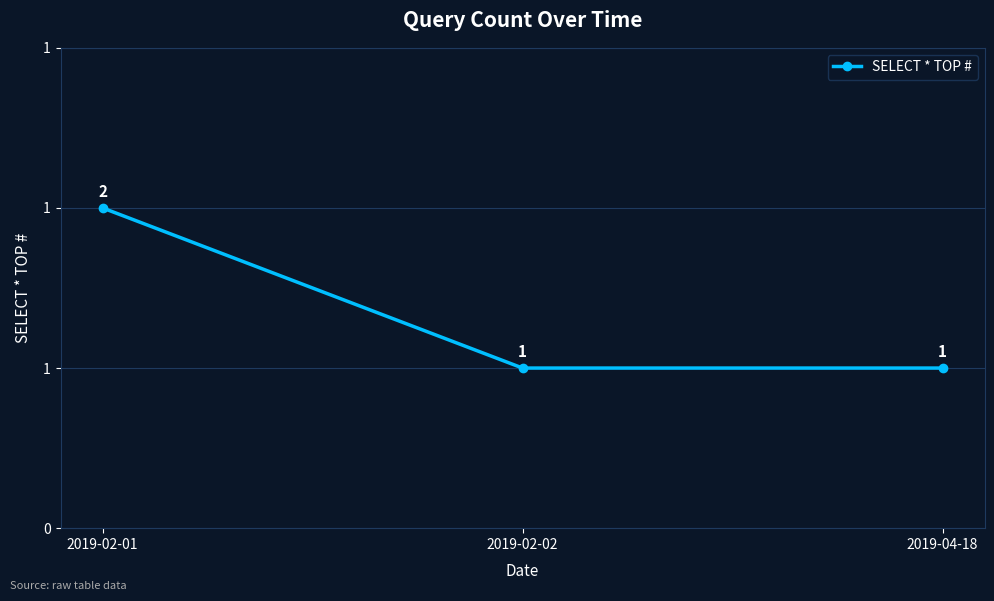

What is the label of the 1st point from the right?

2019-04-18